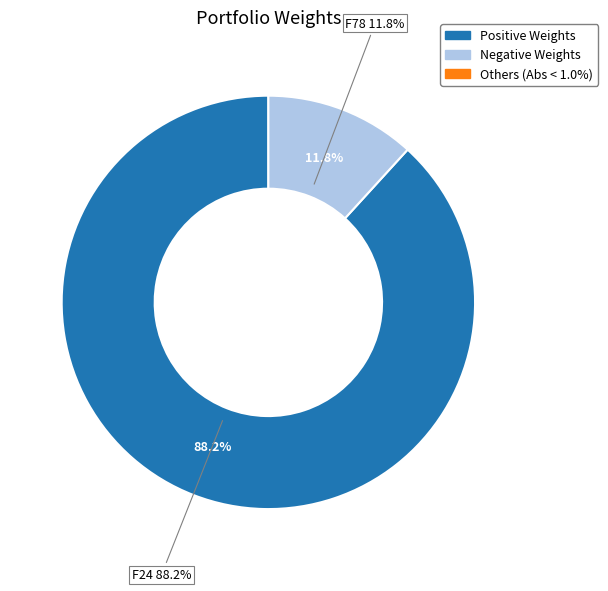

Which category has the biggest portion of the pie?

F24